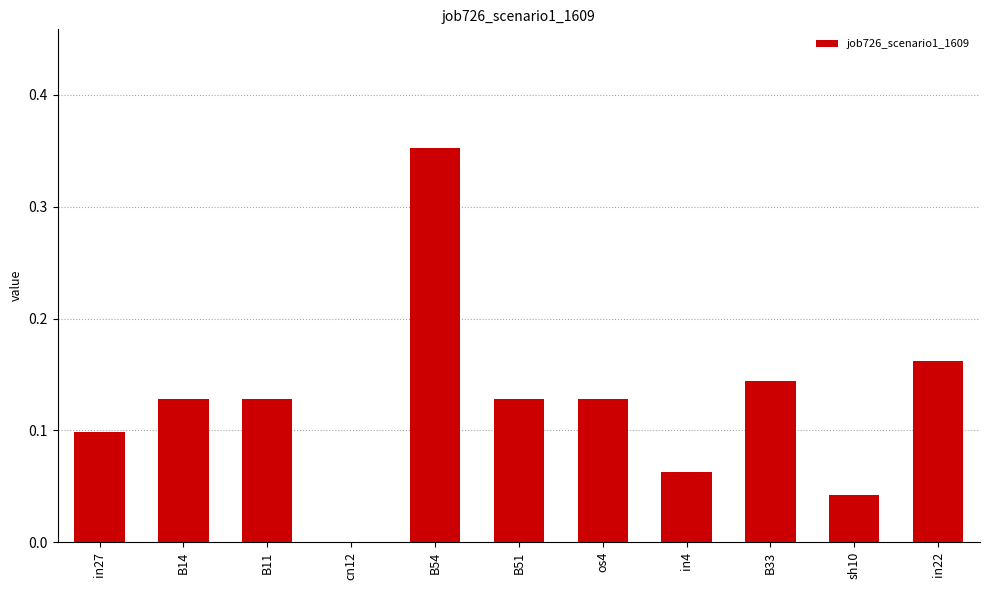

At which category does the chart reach its peak across all series?

B54